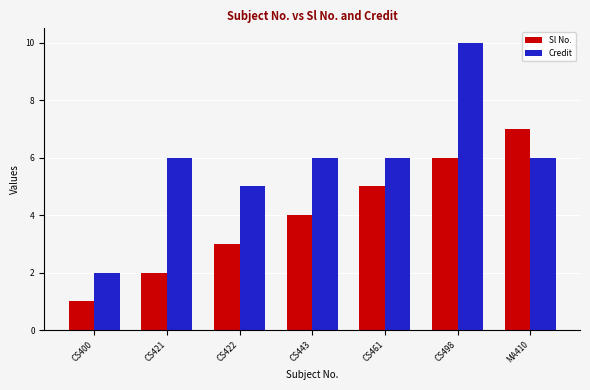

At how many categories does at least one series exceed 9?

1